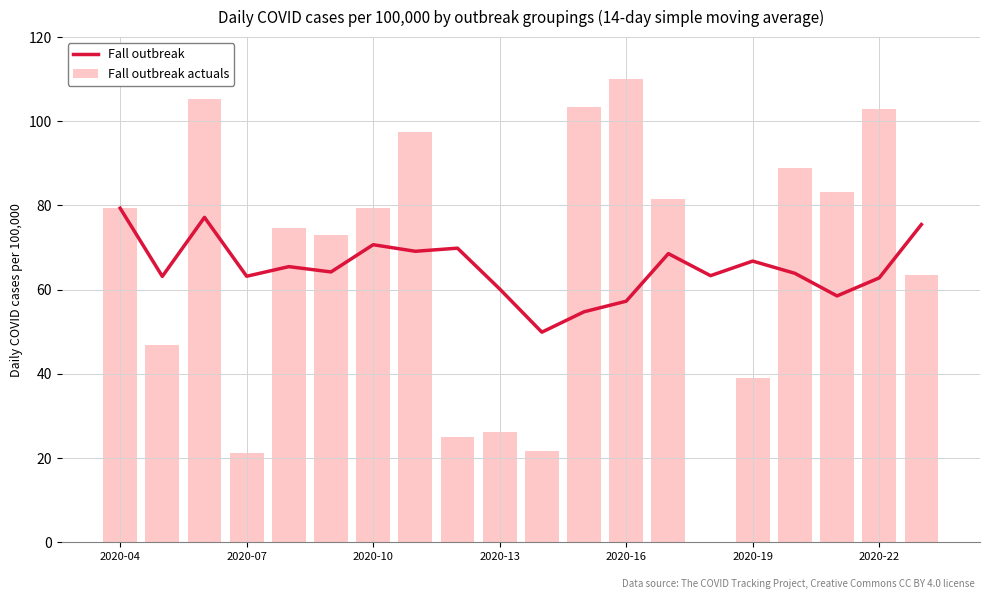

What is the highest value of the Fall outbreak actuals series?

110.0